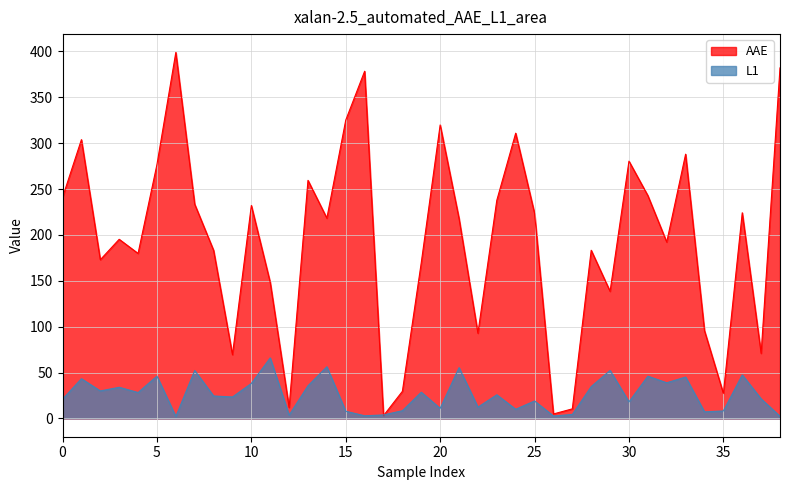

Which series has the largest range (max minus min)?

AAE